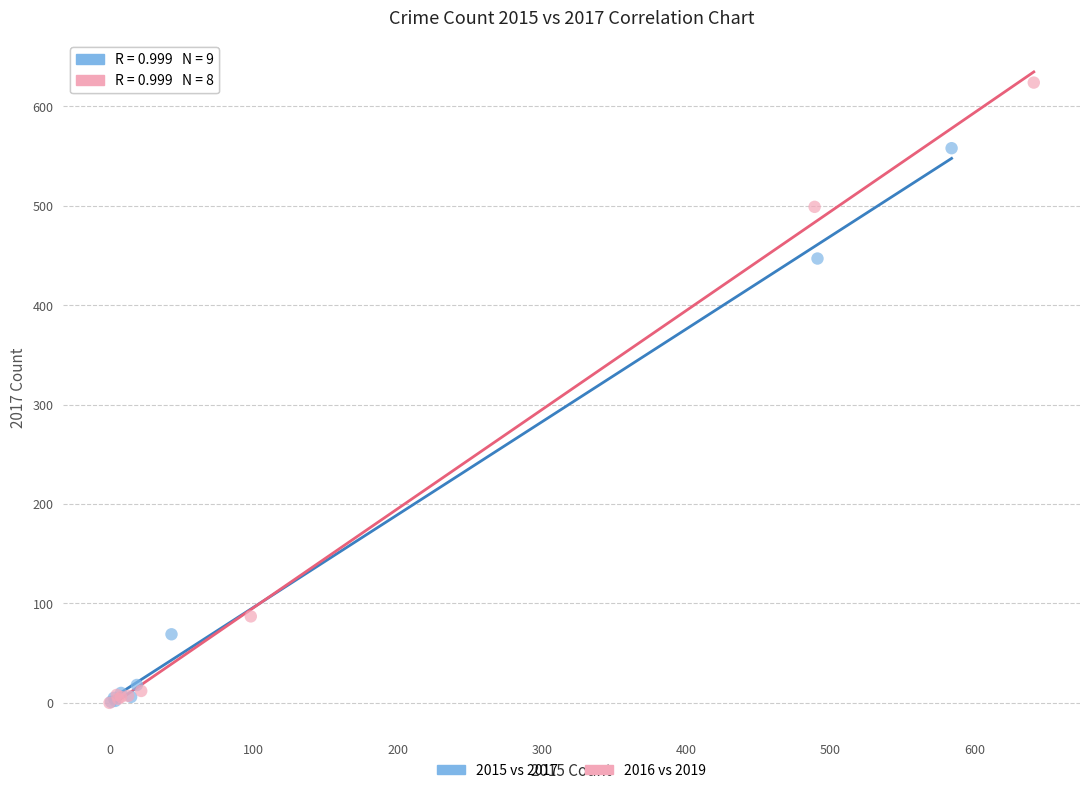

Which series has the largest Y range (max minus min)?

2016 vs 2019